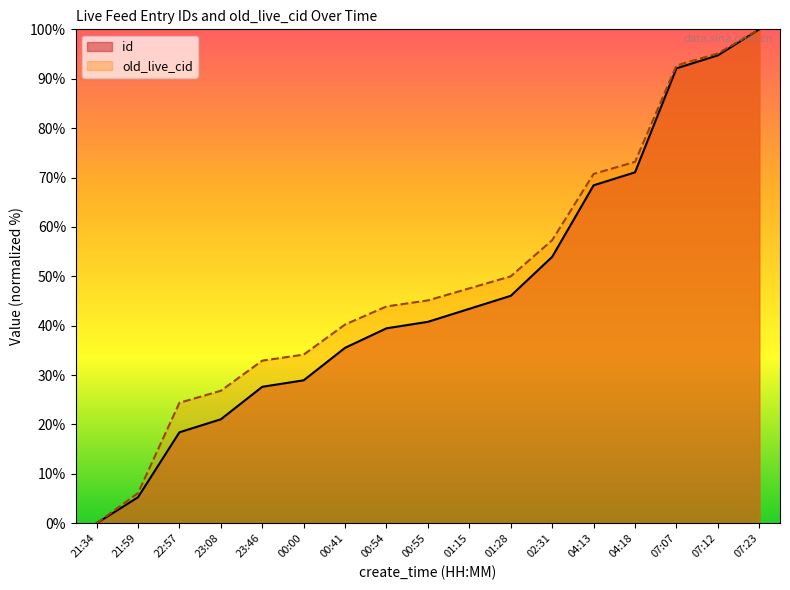

True or false: old_live_cid and id intersect in this chart.

False